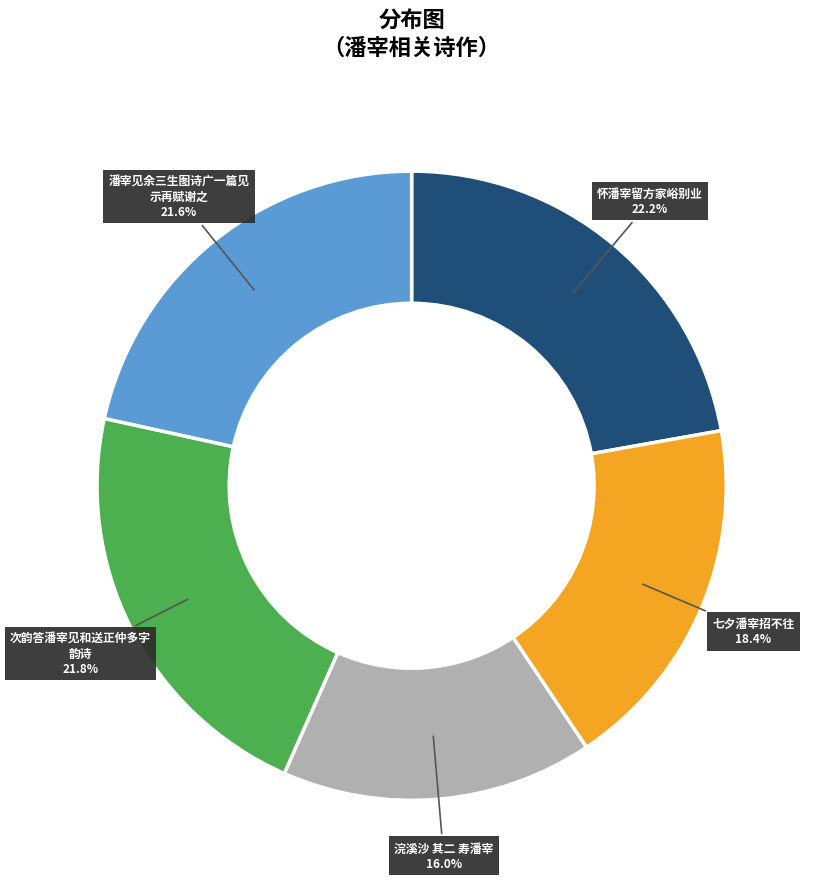

Is there any slice that represents more than half of the pie?

No